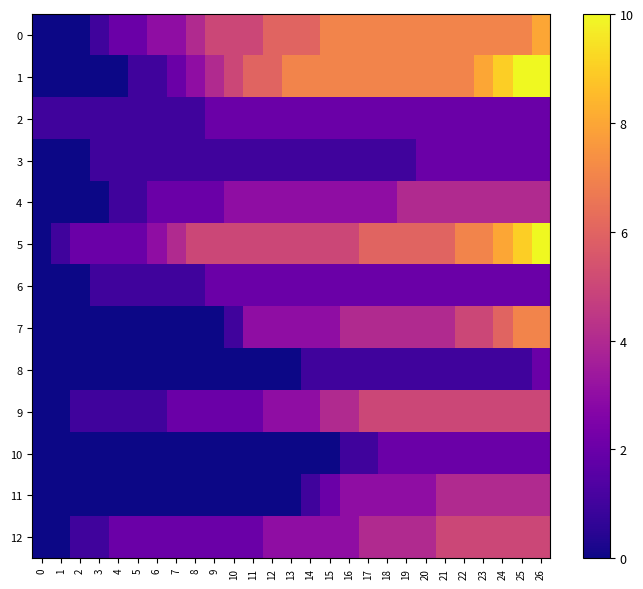

Reading left to right, list all the values displayed in this chart.

0: 0=0	1=0	2=0	3=1	4=2	5=2	6=3	7=3	8=4	9=5	10=5	11=5	12=6	13=6	14=6	15=7	16=7	17=7	18=7	19=7	20=7	21=7	22=7	23=7	24=7	25=7	26=8
1: 0=0	1=0	2=0	3=0	4=0	5=1	6=1	7=2	8=3	9=4	10=5	11=6	12=6	13=7	14=7	15=7	16=7	17=7	18=7	19=7	20=7	21=7	22=7	23=8	24=9	25=10	26=10
2: 0=1	1=1	2=1	3=1	4=1	5=1	6=1	7=1	8=1	9=2	10=2	11=2	12=2	13=2	14=2	15=2	16=2	17=2	18=2	19=2	20=2	21=2	22=2	23=2	24=2	25=2	26=2
3: 0=0	1=0	2=0	3=1	4=1	5=1	6=1	7=1	8=1	9=1	10=1	11=1	12=1	13=1	14=1	15=1	16=1	17=1	18=1	19=1	20=2	21=2	22=2	23=2	24=2	25=2	26=2
4: 0=0	1=0	2=0	3=0	4=1	5=1	6=2	7=2	8=2	9=2	10=3	11=3	12=3	13=3	14=3	15=3	16=3	17=3	18=3	19=4	20=4	21=4	22=4	23=4	24=4	25=4	26=4
5: 0=0	1=1	2=2	3=2	4=2	5=2	6=3	7=4	8=5	9=5	10=5	11=5	12=5	13=5	14=5	15=5	16=5	17=6	18=6	19=6	20=6	21=6	22=7	23=7	24=8	25=9	26=10
6: 0=0	1=0	2=0	3=1	4=1	5=1	6=1	7=1	8=1	9=2	10=2	11=2	12=2	13=2	14=2	15=2	16=2	17=2	18=2	19=2	20=2	21=2	22=2	23=2	24=2	25=2	26=2
7: 0=0	1=0	2=0	3=0	4=0	5=0	6=0	7=0	8=0	9=0	10=1	11=3	12=3	13=3	14=3	15=3	16=4	17=4	18=4	19=4	20=4	21=4	22=5	23=5	24=6	25=7	26=7
8: 0=0	1=0	2=0	3=0	4=0	5=0	6=0	7=0	8=0	9=0	10=0	11=0	12=0	13=0	14=1	15=1	16=1	17=1	18=1	19=1	20=1	21=1	22=1	23=1	24=1	25=1	26=2
9: 0=0	1=0	2=1	3=1	4=1	5=1	6=1	7=2	8=2	9=2	10=2	11=2	12=3	13=3	14=3	15=4	16=4	17=5	18=5	19=5	20=5	21=5	22=5	23=5	24=5	25=5	26=5
10: 0=0	1=0	2=0	3=0	4=0	5=0	6=0	7=0	8=0	9=0	10=0	11=0	12=0	13=0	14=0	15=0	16=1	17=1	18=2	19=2	20=2	21=2	22=2	23=2	24=2	25=2	26=2
11: 0=0	1=0	2=0	3=0	4=0	5=0	6=0	7=0	8=0	9=0	10=0	11=0	12=0	13=0	14=1	15=2	16=3	17=3	18=3	19=3	20=3	21=4	22=4	23=4	24=4	25=4	26=4
12: 0=0	1=0	2=1	3=1	4=2	5=2	6=2	7=2	8=2	9=2	10=2	11=2	12=3	13=3	14=3	15=3	16=3	17=4	18=4	19=4	20=4	21=5	22=5	23=5	24=5	25=5	26=5